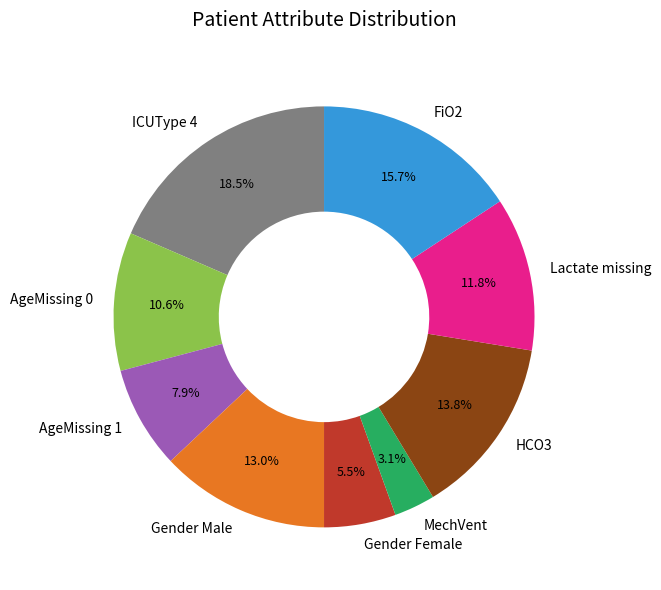

What portion of the pie excludes FiO2?

84.3%